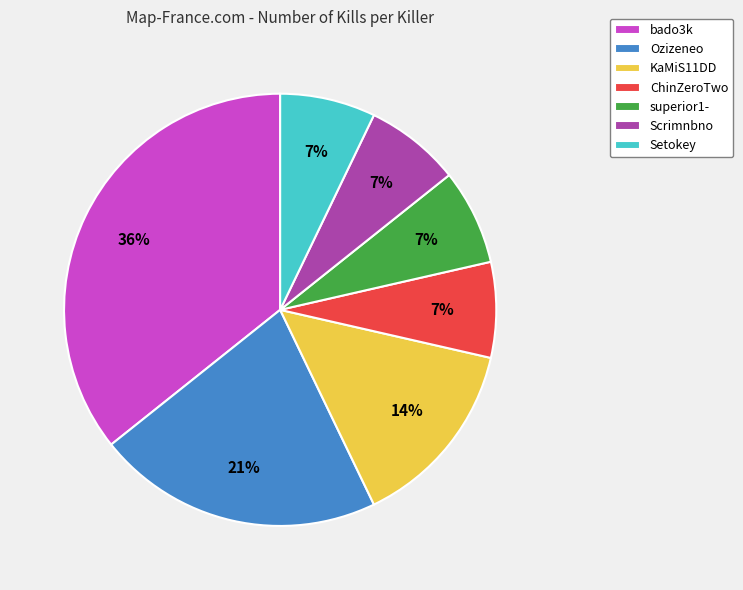

How many segments does this pie chart have?

7